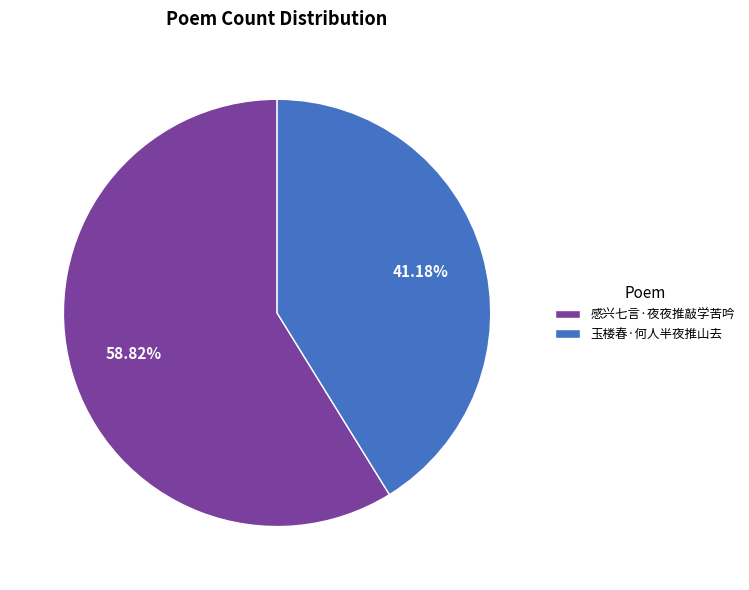

What is the largest slice in the pie chart?

感兴七言·夜夜推敲学苦吟